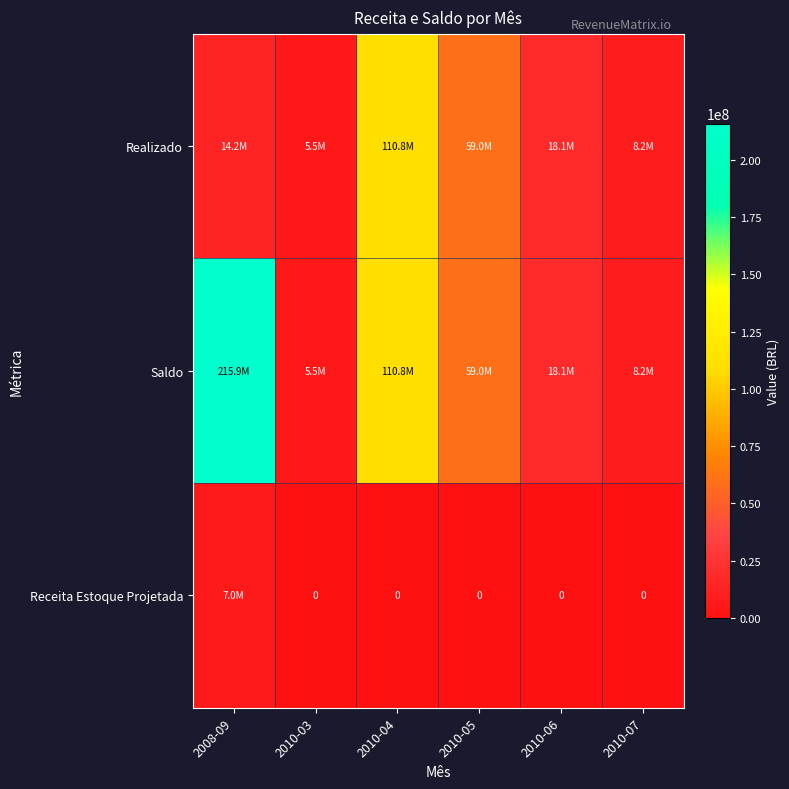

The value of Saldo at 2010-04 is 110788359.6. True or false?

True